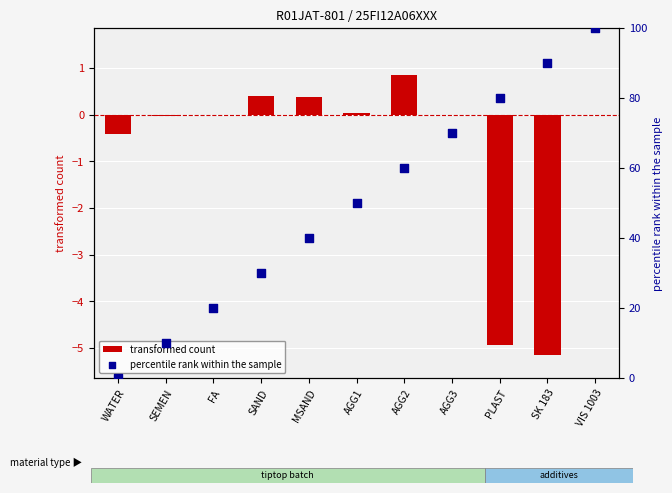

What are all the series names shown in the legend?

transformed count, percentile rank within the sample